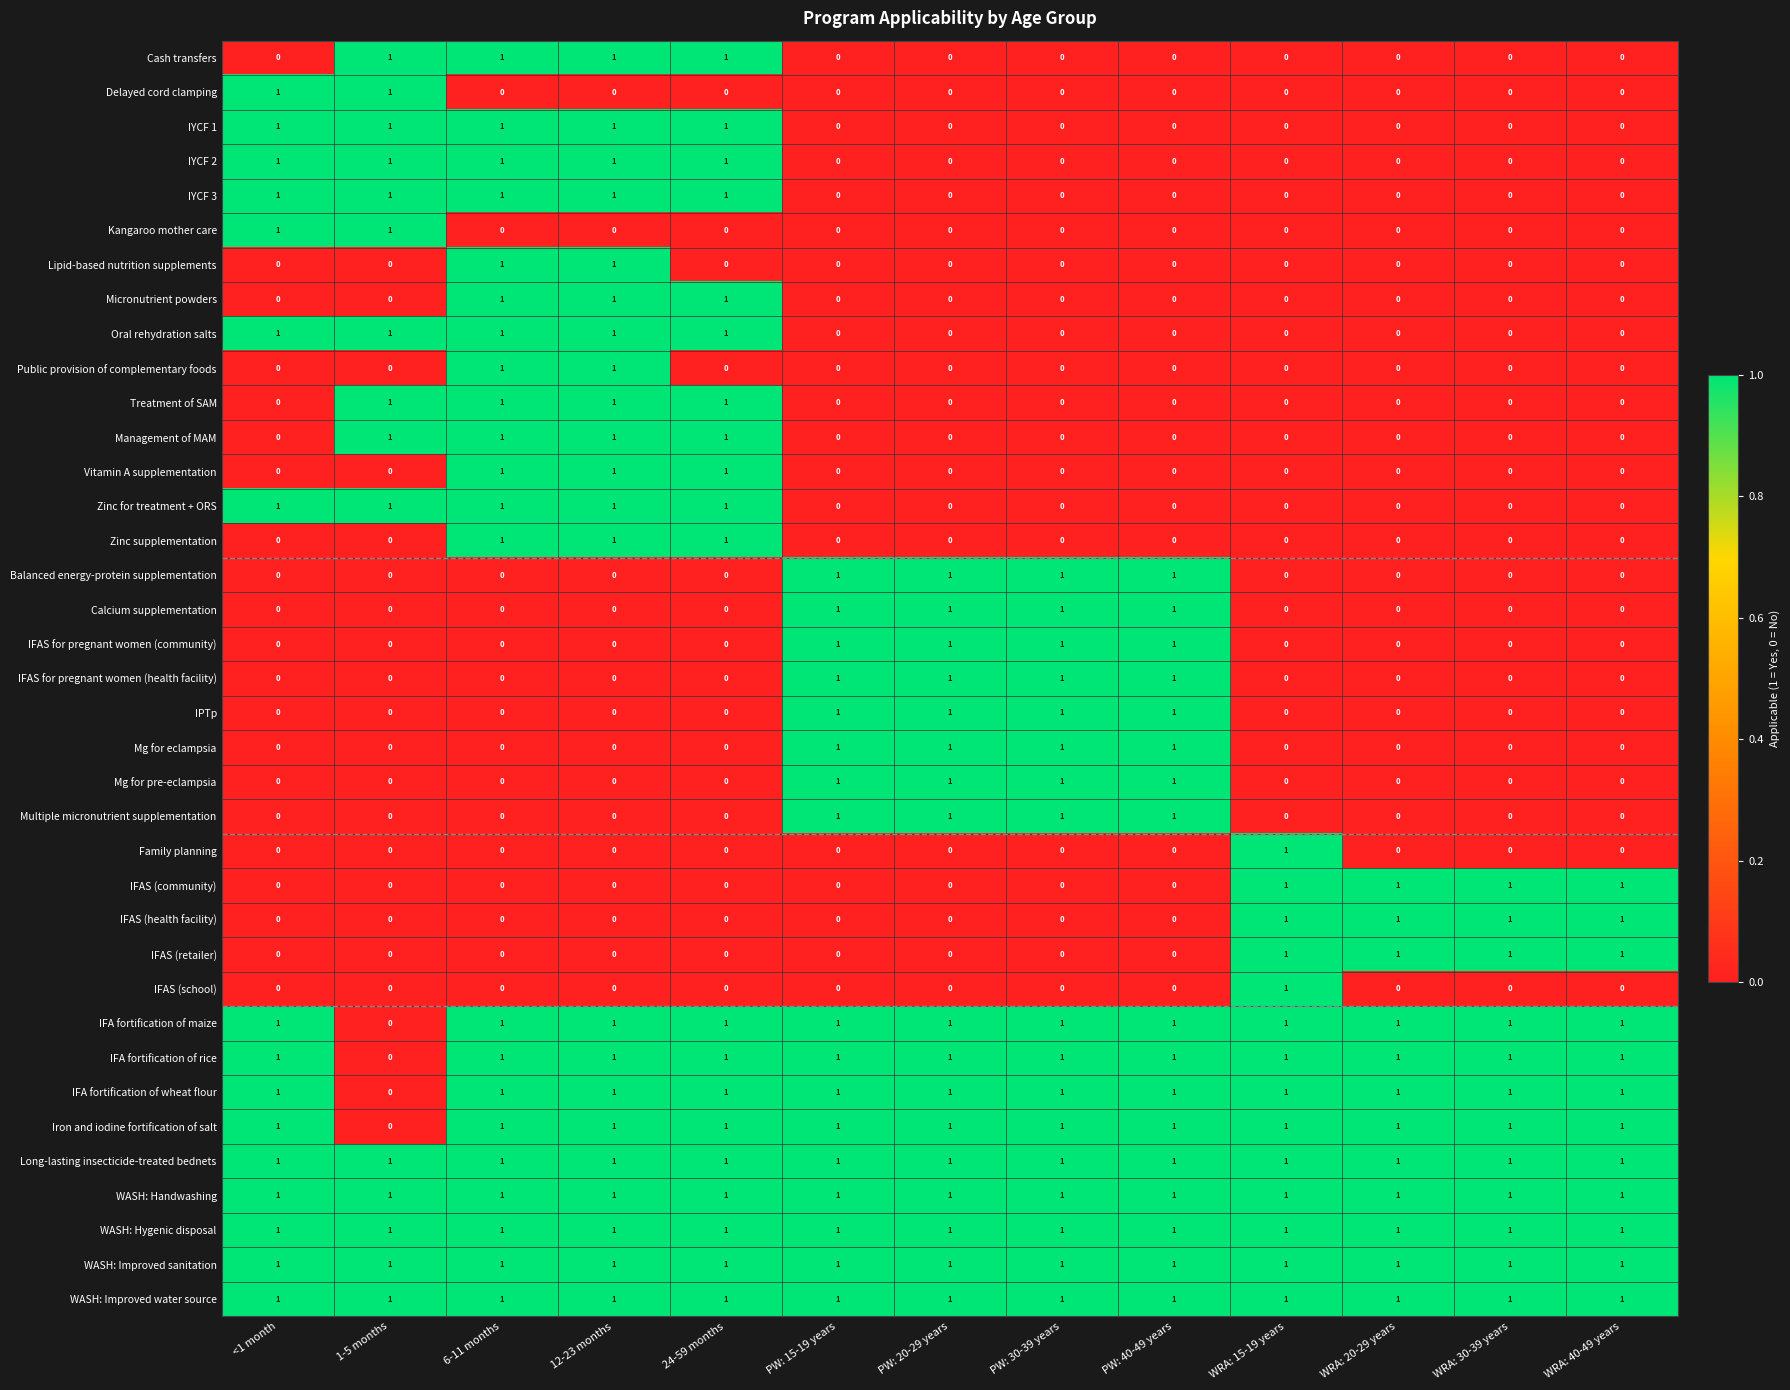

How many positive values does the Delayed cord clamping series have?

2